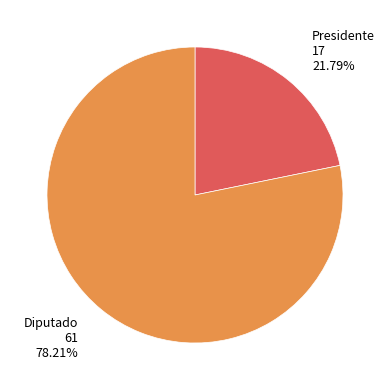

Rank the categories by value from highest to lowest.

Diputado, Presidente